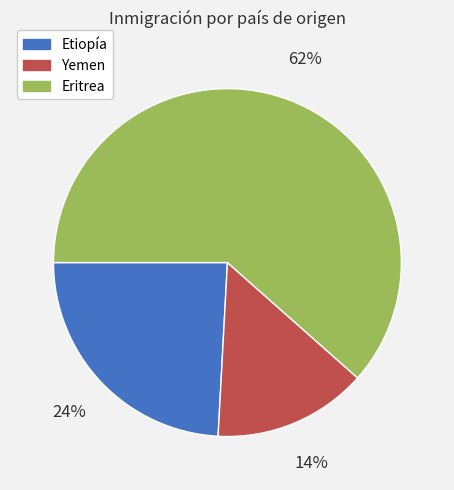

To the nearest percent, what is the average slice percentage?

33%